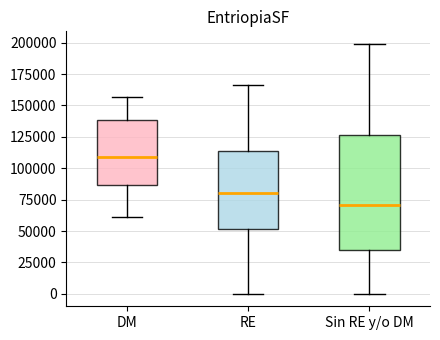

Where does the median line of the box for RE sit on the y-axis? The values are not printed on the chart, so give them approximately, as read against the axis.

80000